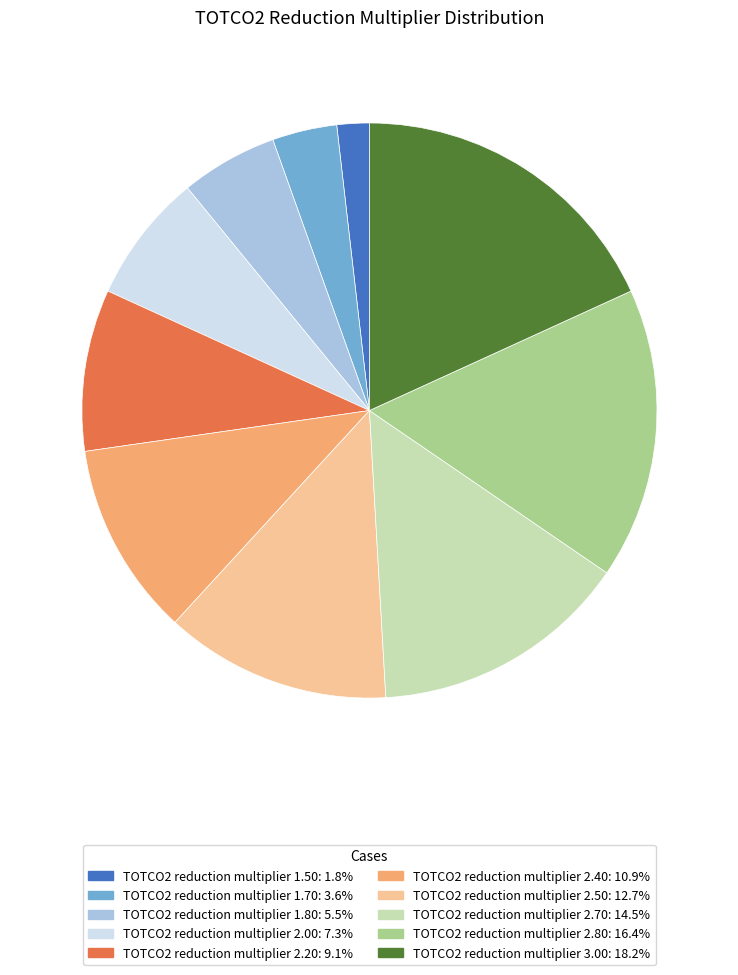

What is the ratio of the value at TOTCO2 reduction multiplier 2.00 to the value at TOTCO2 reduction multiplier 1.50?

4.0